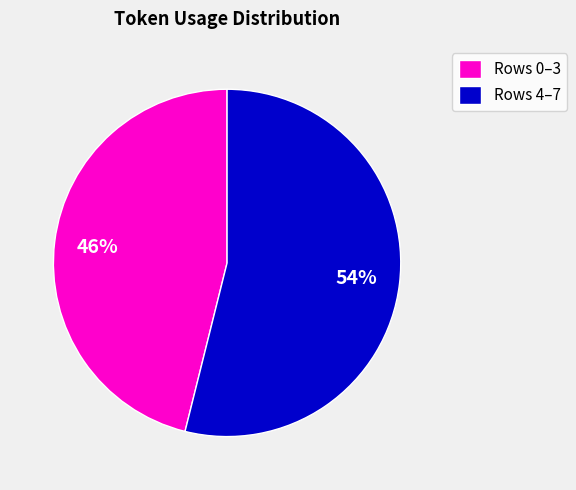

To the nearest percent, what is the combined percentage of Rows 0–3 and Rows 4–7?

100%